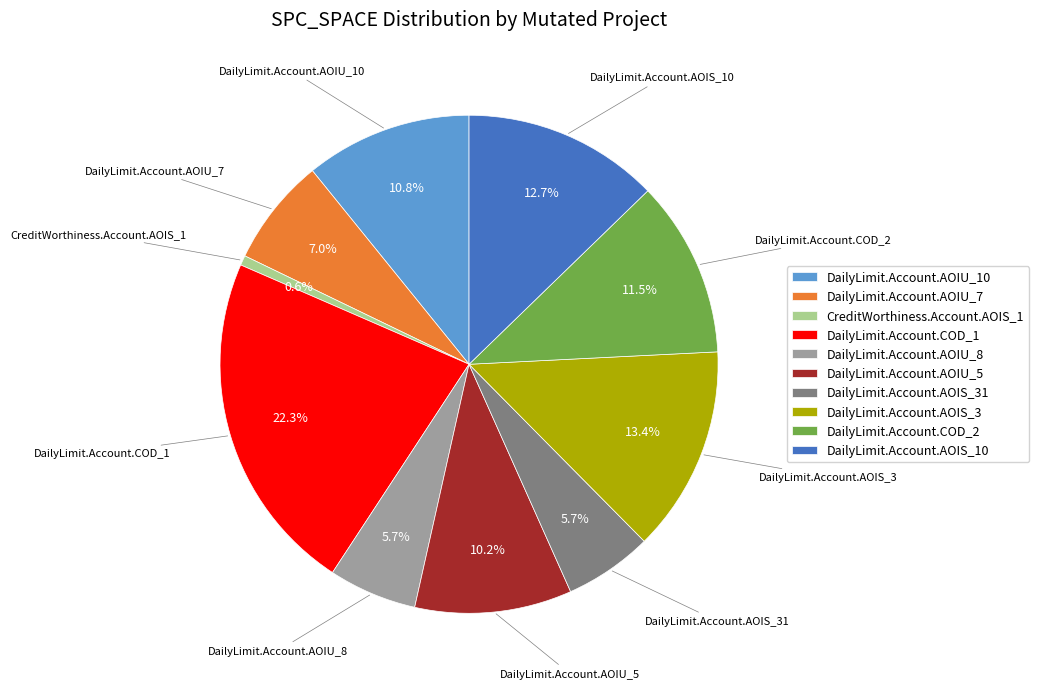

To the nearest percent, what is the average slice percentage?

10%